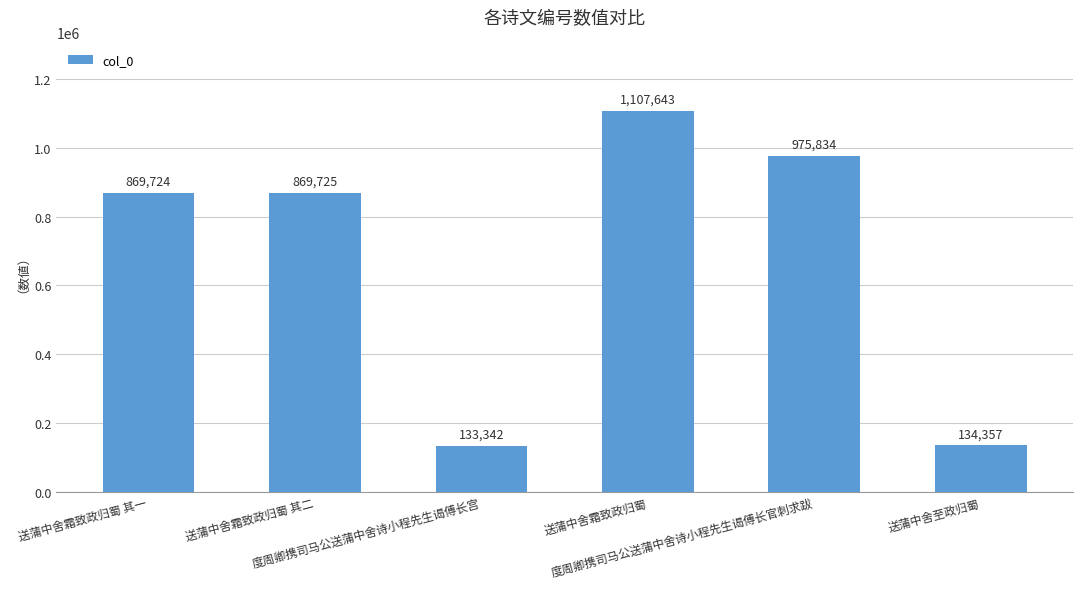

Reading right to left, transcribe all the data shown in this chart.

134357	975834	1107643	133342	869725	869724